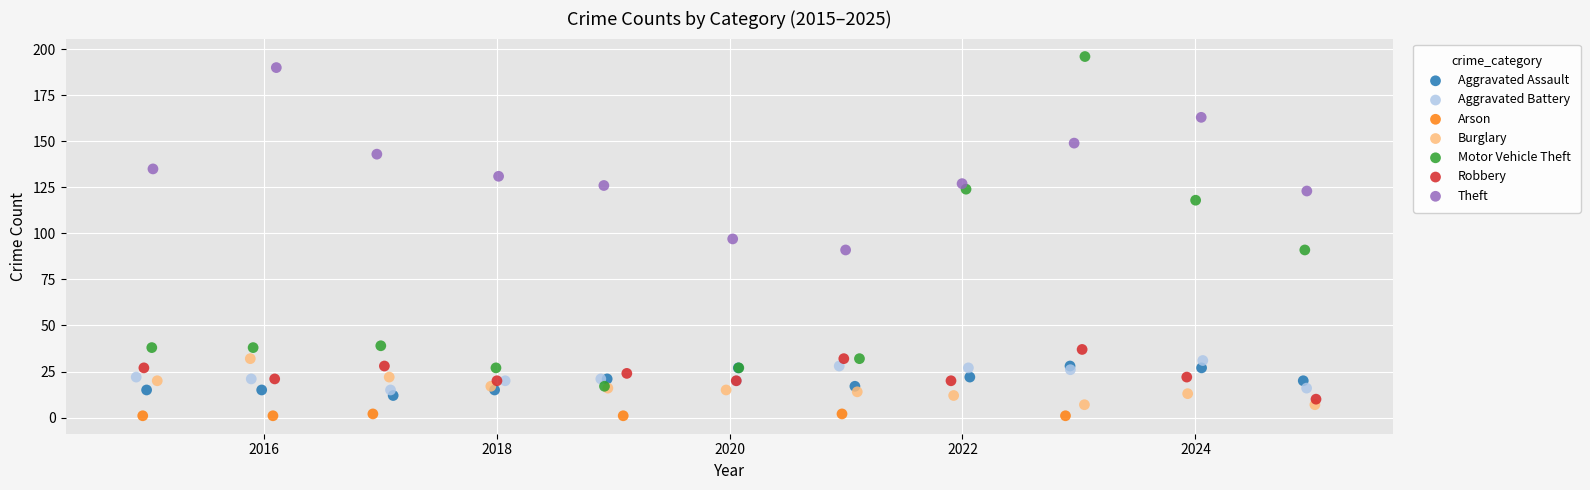

Which series has the largest Y range (max minus min)?

Motor Vehicle Theft